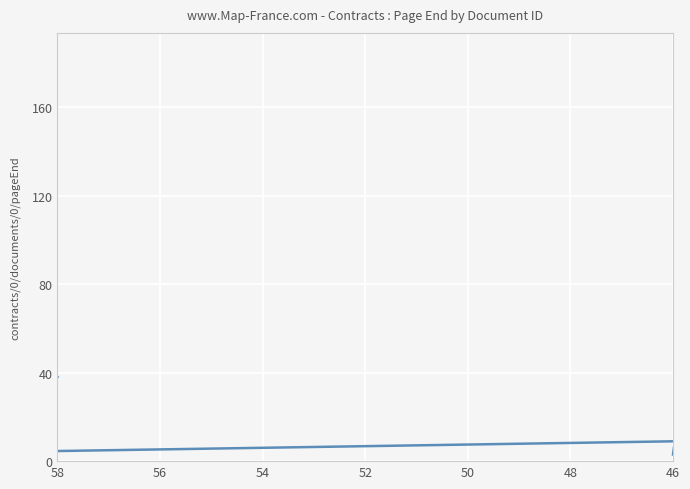

Is this an area chart (filled region under the line)?

No